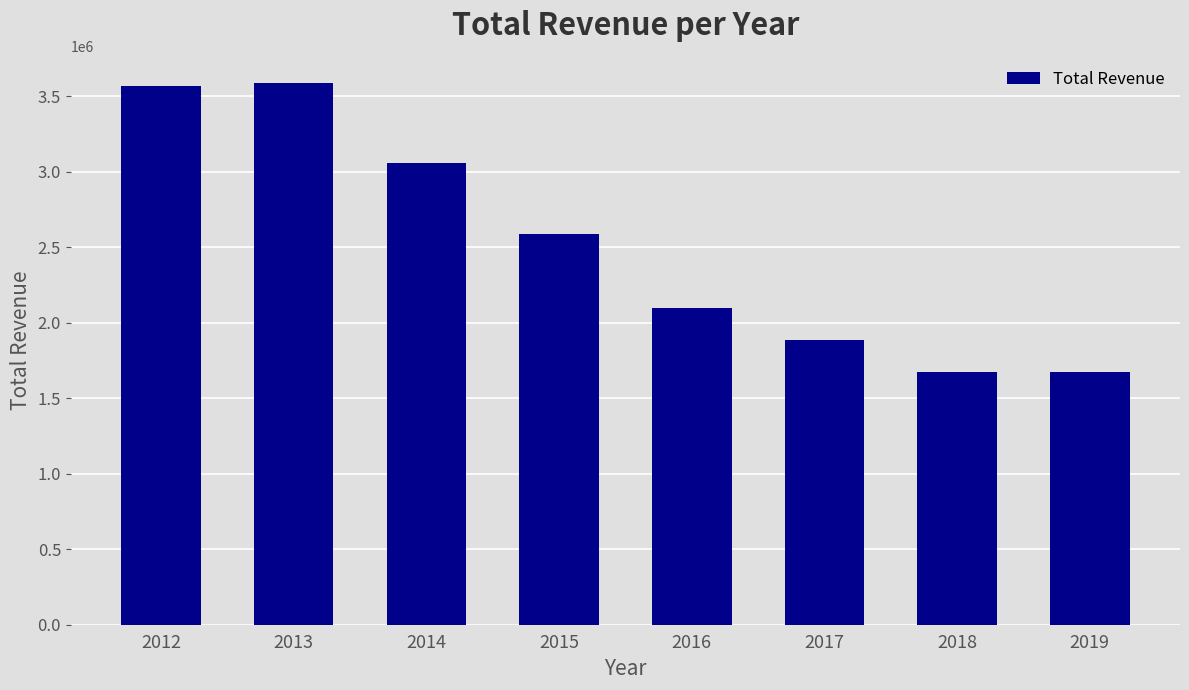

What is the difference between the maximum and minimum values?

1917000